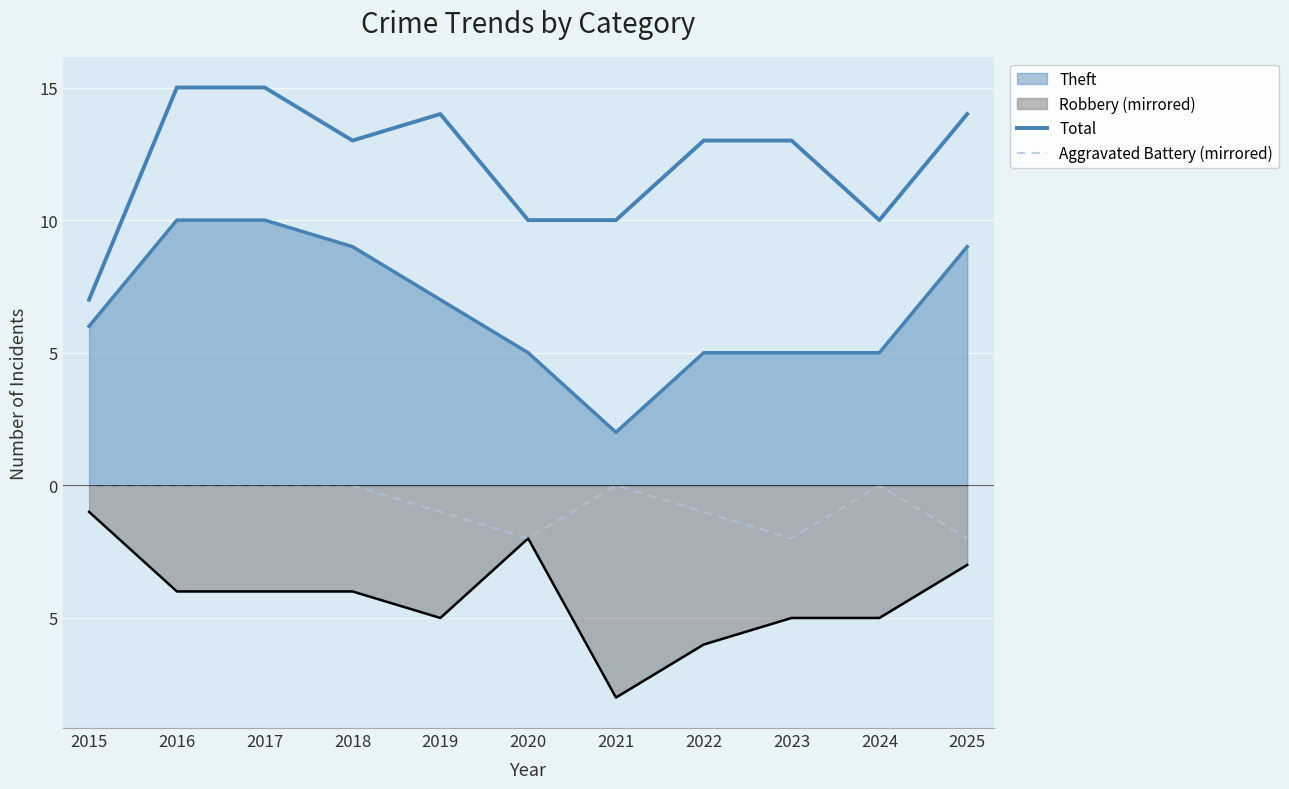

What is the minimum value for Aggravated Battery (mirrored)?

-2